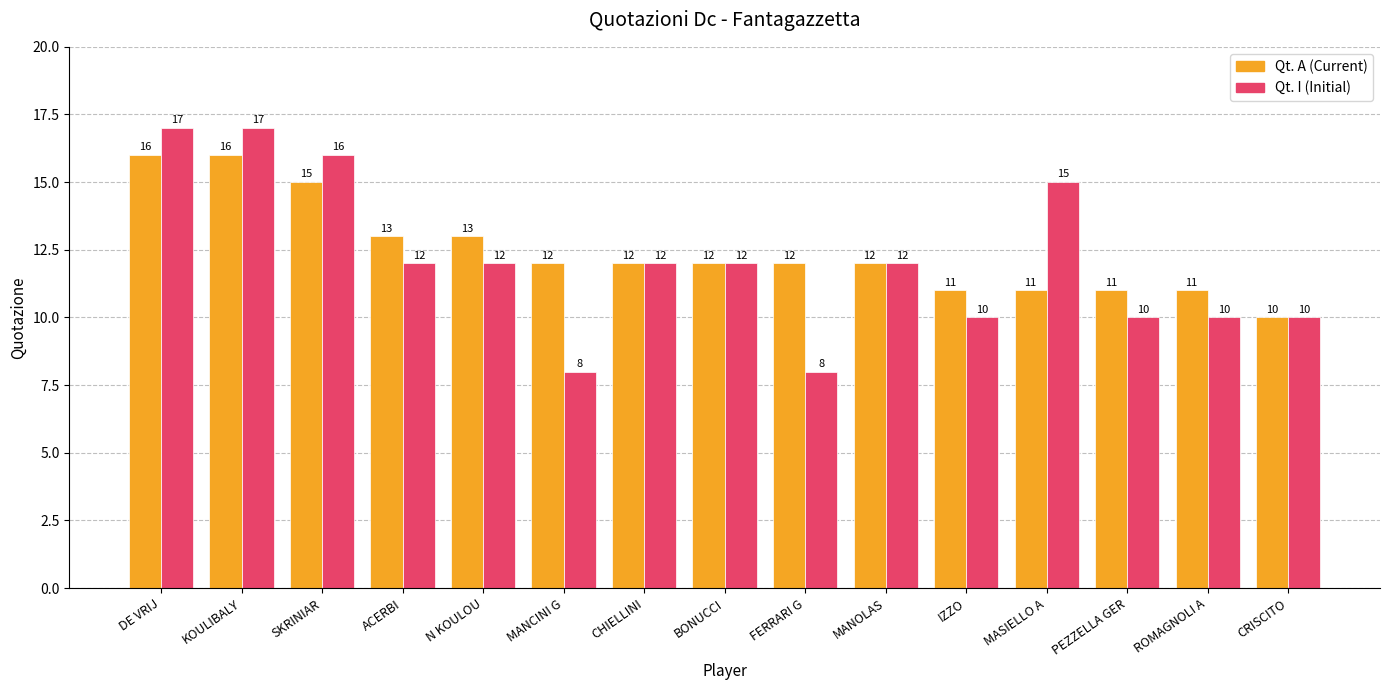

What is the maximum value shown in the chart?

17